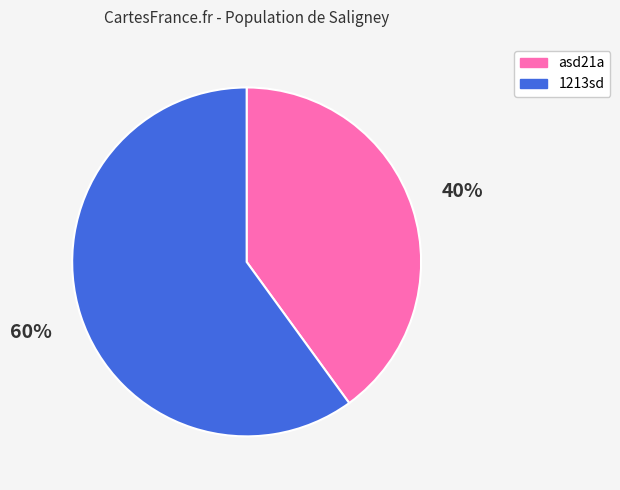

Rank the categories by value from highest to lowest.

60%, 40%